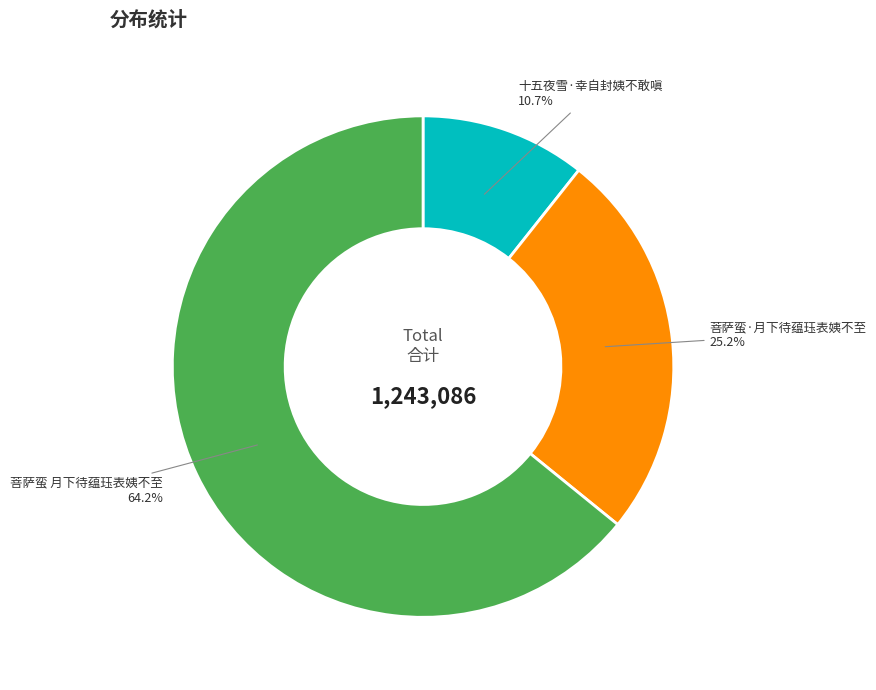

Which slice represents more than half of the pie?

菩萨蛮 月下待蕴珏表姨不至